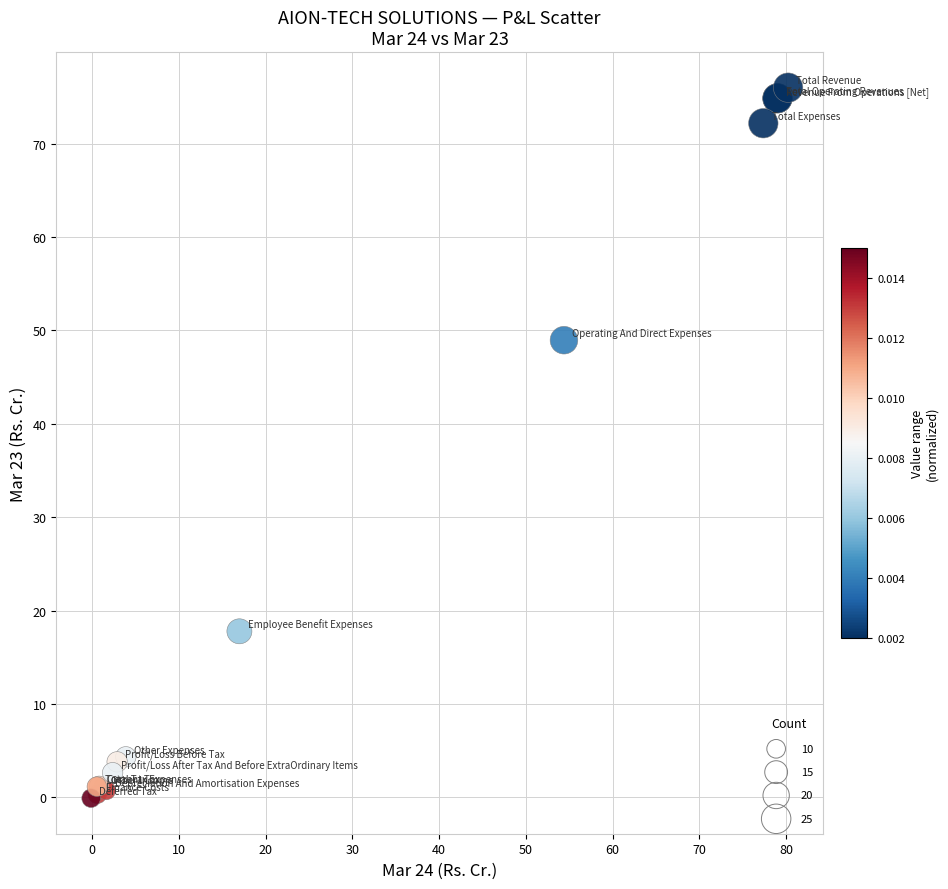

What Y value in the scatter plot is closest to 37?

49.0